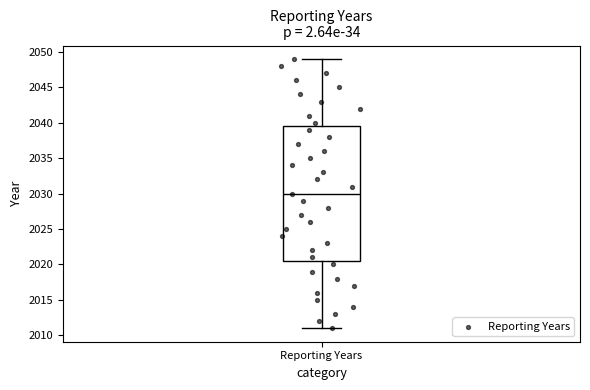

Transcribe this box plot: give where the median line is, the range the box spans, and where the two whiskers end, as read against the y-axis. The values are not printed on the chart, so give them approximately, as read against the axis.

median 2030.0, box 2020.5 to 2039.5, whiskers 2011.0 to 2049.0